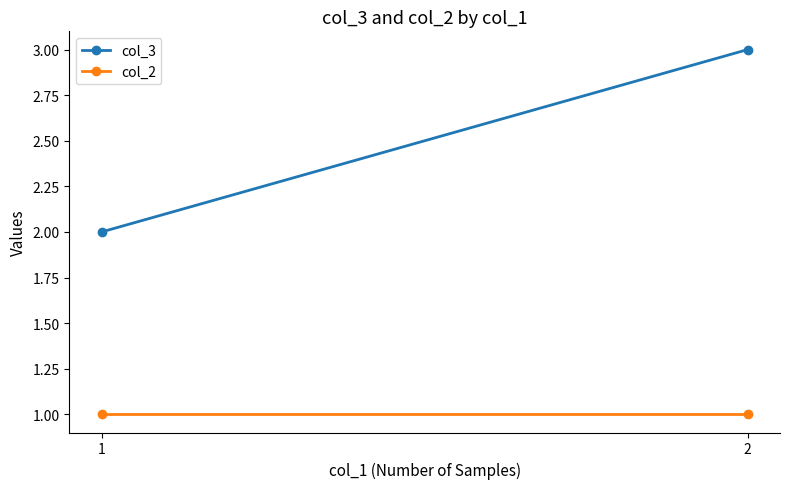

What is the sum of the col_2 values at 2 and 1?

2